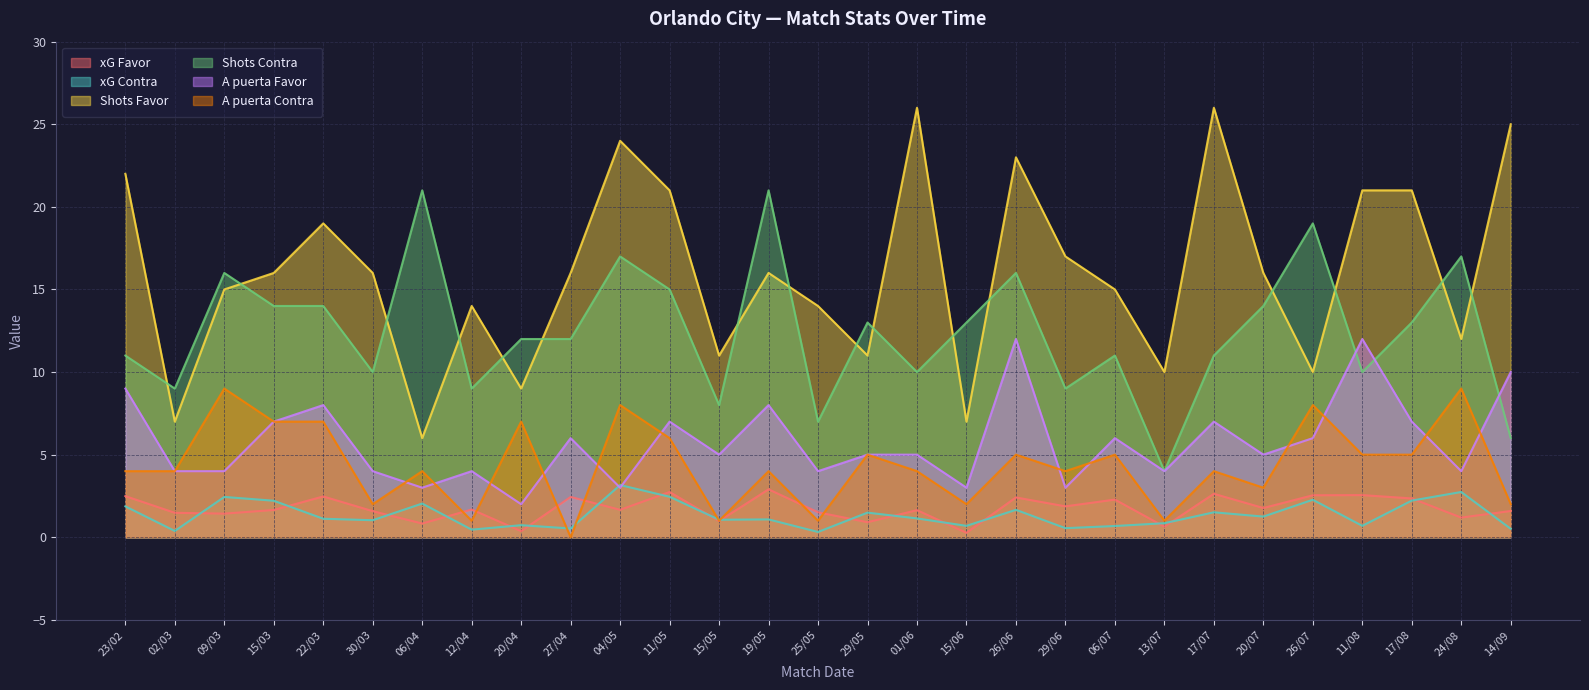

Reading right to left, what are all the values shown in this chart?

xG Favor: 14/09=1.6	24/08=1.2	17/08=2.4	11/08=2.5	26/07=2.5	20/07=1.8	17/07=2.6	13/07=0.6	06/07=2.3	29/06=1.9	26/06=2.4	15/06=0.3	01/06=1.6	29/05=0.9	25/05=1.5	19/05=2.9	15/05=1.0	11/05=2.7	04/05=1.7	27/04=2.4	20/04=0.4	12/04=1.7	06/04=0.8	30/03=1.6	22/03=2.5	15/03=1.6	09/03=1.4	02/03=1.5	23/02=2.5
xG Contra: 14/09=0.5	24/08=2.7	17/08=2.2	11/08=0.7	26/07=2.3	20/07=1.2	17/07=1.5	13/07=0.8	06/07=0.7	29/06=0.6	26/06=1.7	15/06=0.7	01/06=1.1	29/05=1.5	25/05=0.3	19/05=1.1	15/05=1.1	11/05=2.5	04/05=3.2	27/04=0.5	20/04=0.7	12/04=0.5	06/04=2.0	30/03=1.0	22/03=1.1	15/03=2.2	09/03=2.4	02/03=0.4	23/02=1.9
Shots Favor: 14/09=25.0	24/08=12.0	17/08=21.0	11/08=21.0	26/07=10.0	20/07=16.0	17/07=26.0	13/07=10.0	06/07=15.0	29/06=17.0	26/06=23.0	15/06=7.0	01/06=26.0	29/05=11.0	25/05=14.0	19/05=16.0	15/05=11.0	11/05=21.0	04/05=24.0	27/04=16.0	20/04=9.0	12/04=14.0	06/04=6.0	30/03=16.0	22/03=19.0	15/03=16.0	09/03=15.0	02/03=7.0	23/02=22.0
Shots Contra: 14/09=6.0	24/08=17.0	17/08=13.0	11/08=10.0	26/07=19.0	20/07=14.0	17/07=11.0	13/07=4.0	06/07=11.0	29/06=9.0	26/06=16.0	15/06=13.0	01/06=10.0	29/05=13.0	25/05=7.0	19/05=21.0	15/05=8.0	11/05=15.0	04/05=17.0	27/04=12.0	20/04=12.0	12/04=9.0	06/04=21.0	30/03=10.0	22/03=14.0	15/03=14.0	09/03=16.0	02/03=9.0	23/02=11.0
A puerta Favor: 14/09=10.0	24/08=4.0	17/08=7.0	11/08=12.0	26/07=6.0	20/07=5.0	17/07=7.0	13/07=4.0	06/07=6.0	29/06=3.0	26/06=12.0	15/06=3.0	01/06=5.0	29/05=5.0	25/05=4.0	19/05=8.0	15/05=5.0	11/05=7.0	04/05=3.0	27/04=6.0	20/04=2.0	12/04=4.0	06/04=3.0	30/03=4.0	22/03=8.0	15/03=7.0	09/03=4.0	02/03=4.0	23/02=9.0
A puerta Contra: 14/09=2.0	24/08=9.0	17/08=5.0	11/08=5.0	26/07=8.0	20/07=3.0	17/07=4.0	13/07=1.0	06/07=5.0	29/06=4.0	26/06=5.0	15/06=2.0	01/06=4.0	29/05=5.0	25/05=1.0	19/05=4.0	15/05=1.0	11/05=6.0	04/05=8.0	27/04=0.0	20/04=7.0	12/04=1.0	06/04=4.0	30/03=2.0	22/03=7.0	15/03=7.0	09/03=9.0	02/03=4.0	23/02=4.0